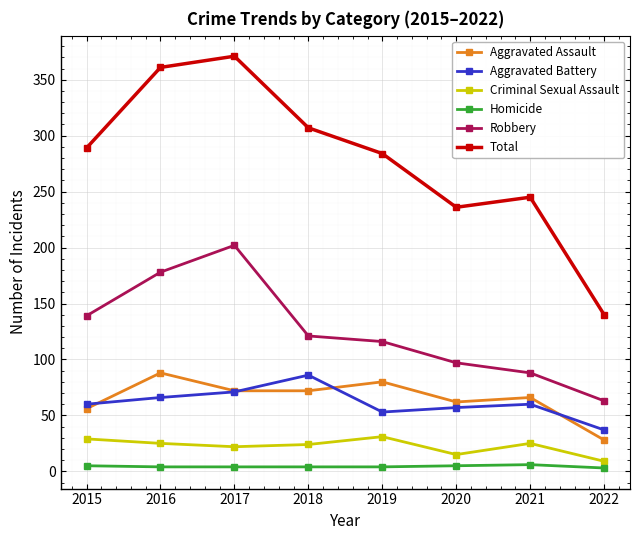

How many lines are shown in the chart?

6